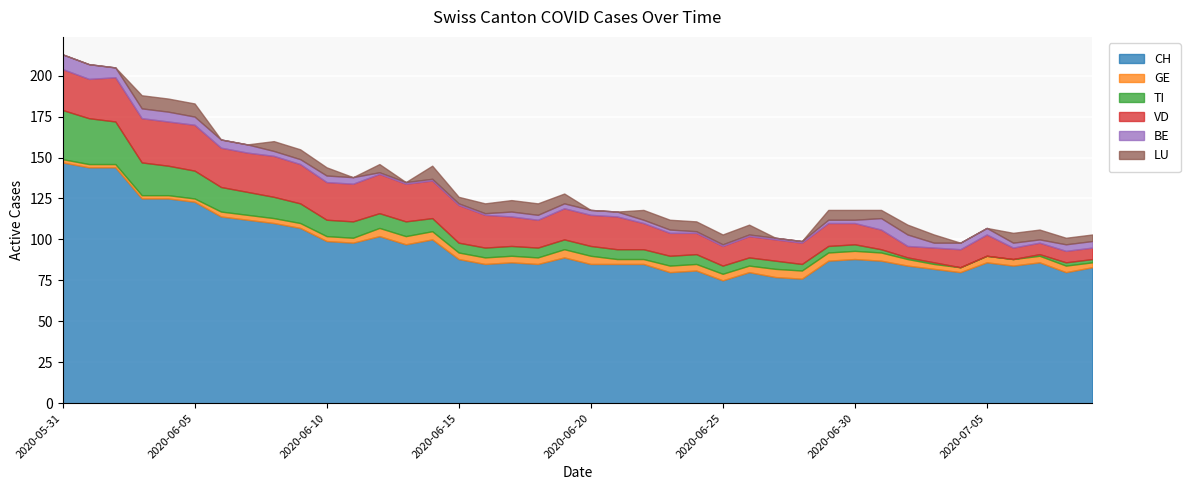

List the series in order of their peak value, lowest first.

GE, LU, BE, VD, TI, CH